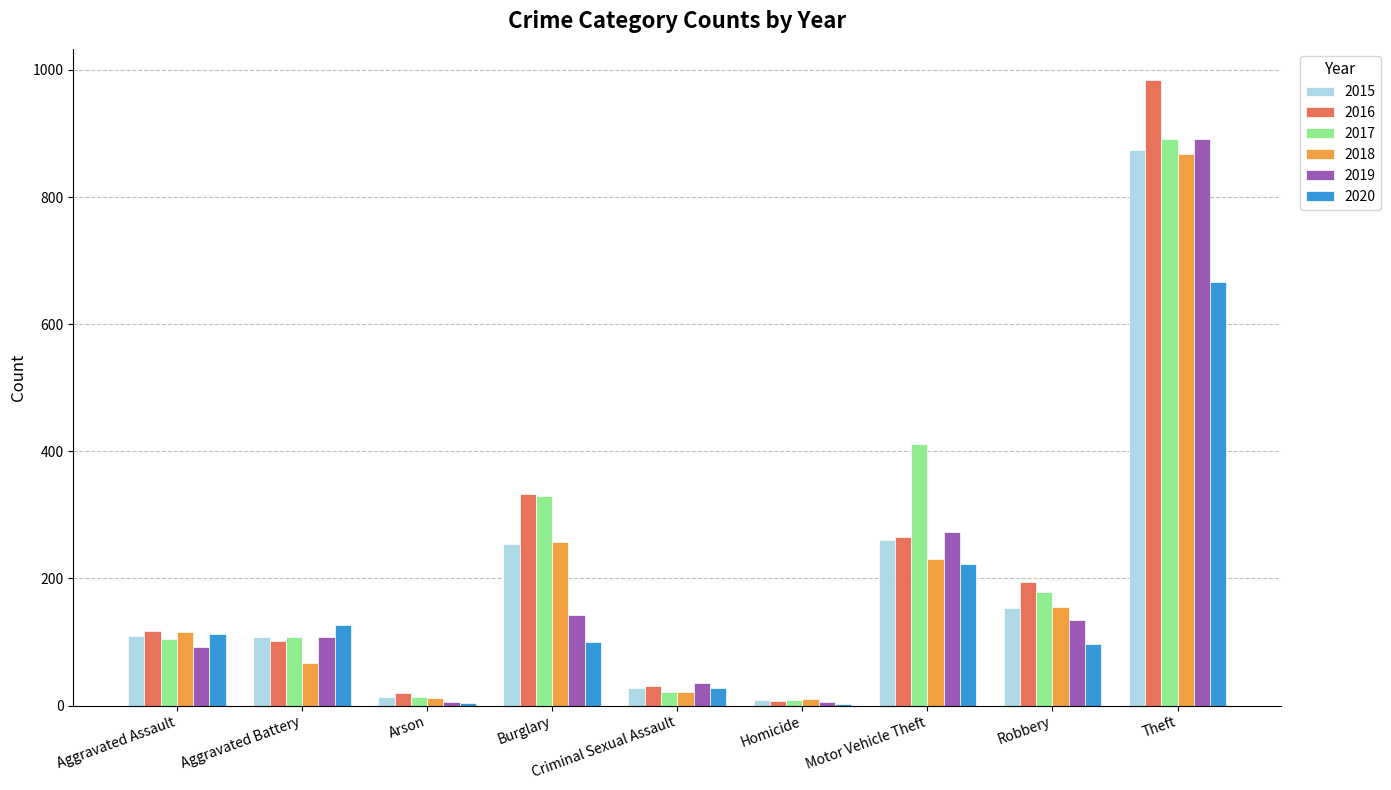

Where is 2018 nearest to the value 439?

Burglary